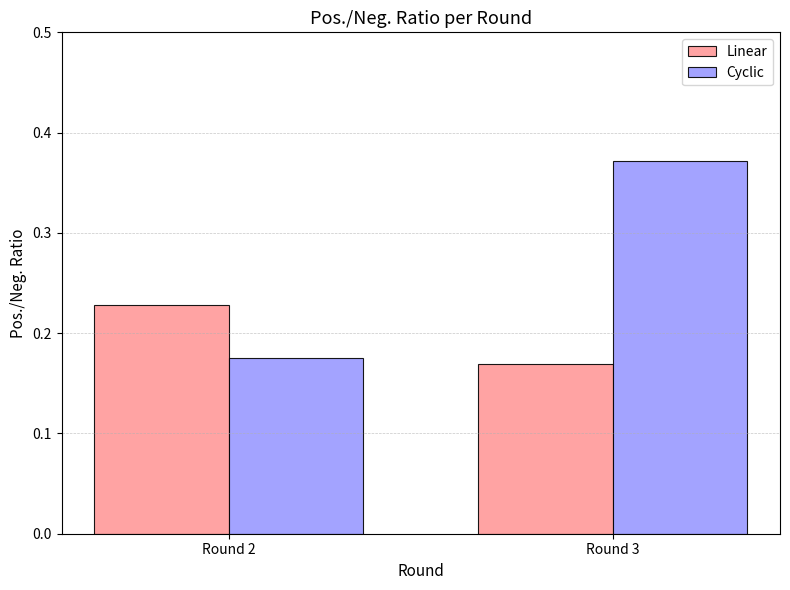

List the series in order of their peak value, highest first.

Cyclic, Linear